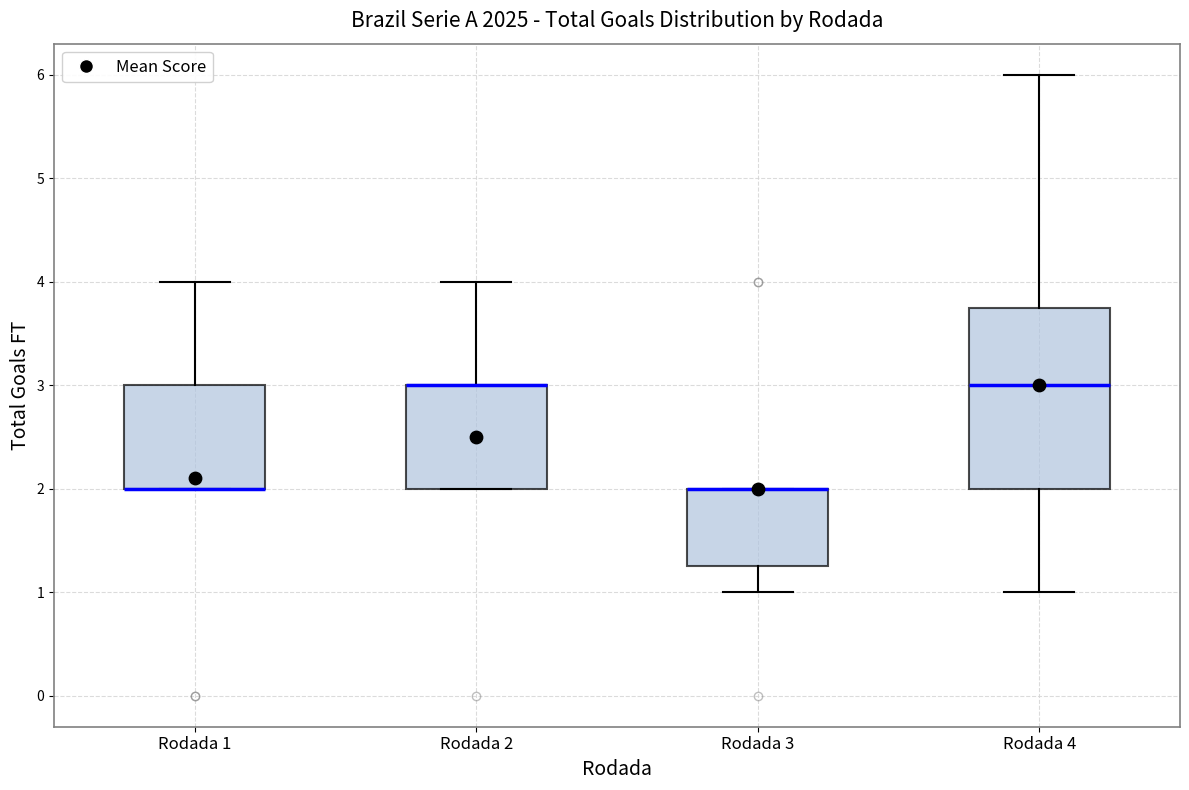

Which box is the tallest, from its lower edge to its upper edge?

Rodada 4